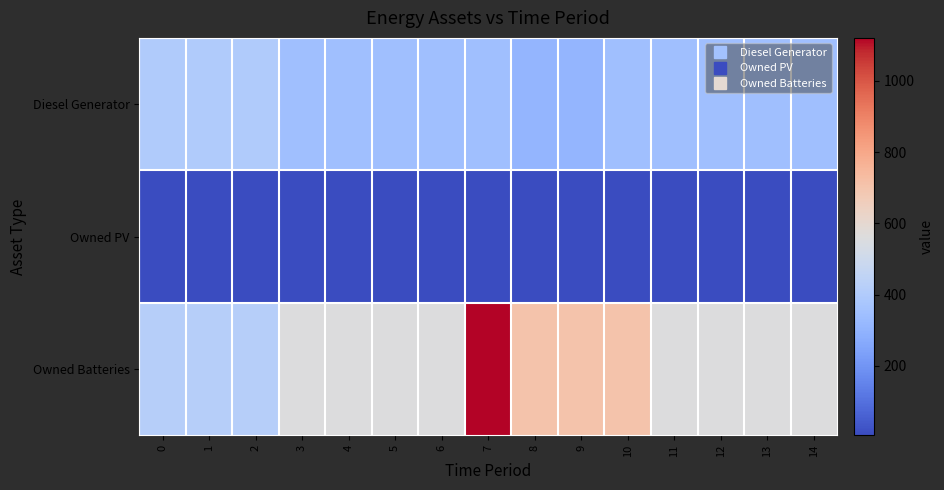

Which series has the widest spread of values?

Owned Batteries